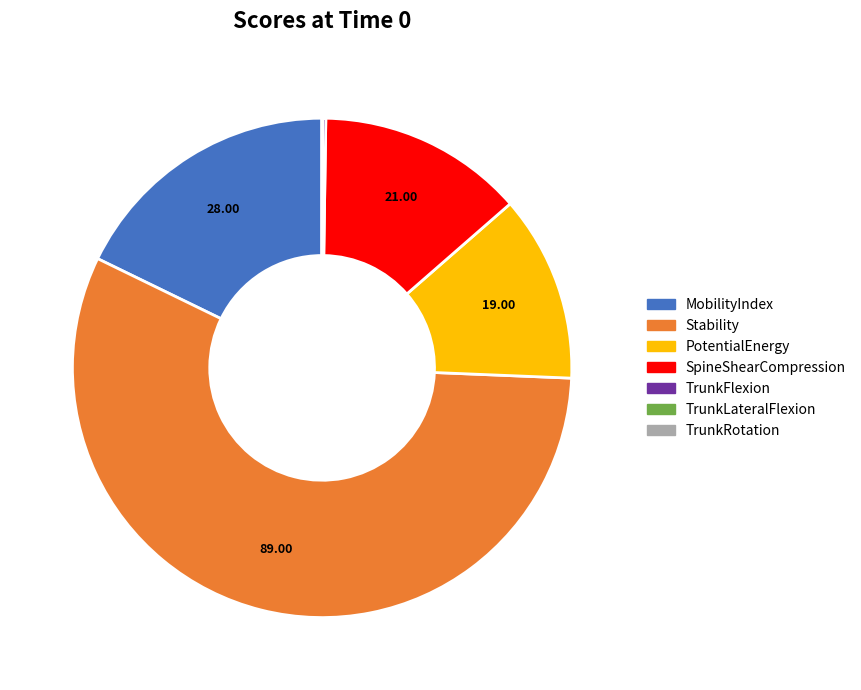

Which category has the biggest portion of the pie?

Stability